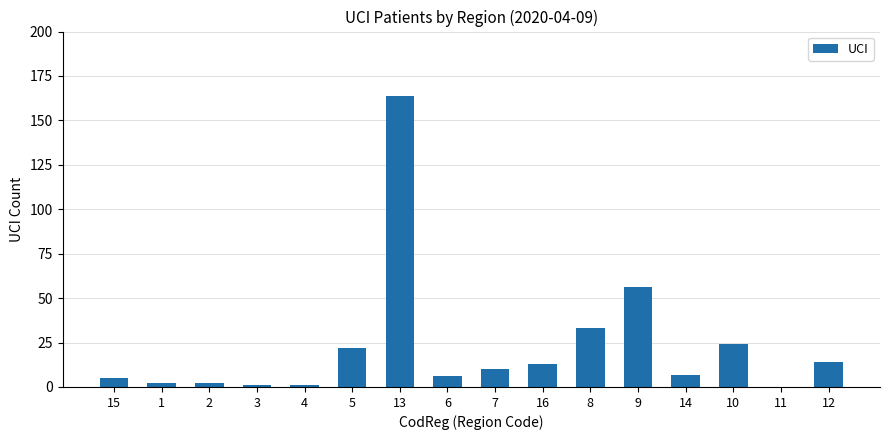

The value at 11 is -114. True or false?

False